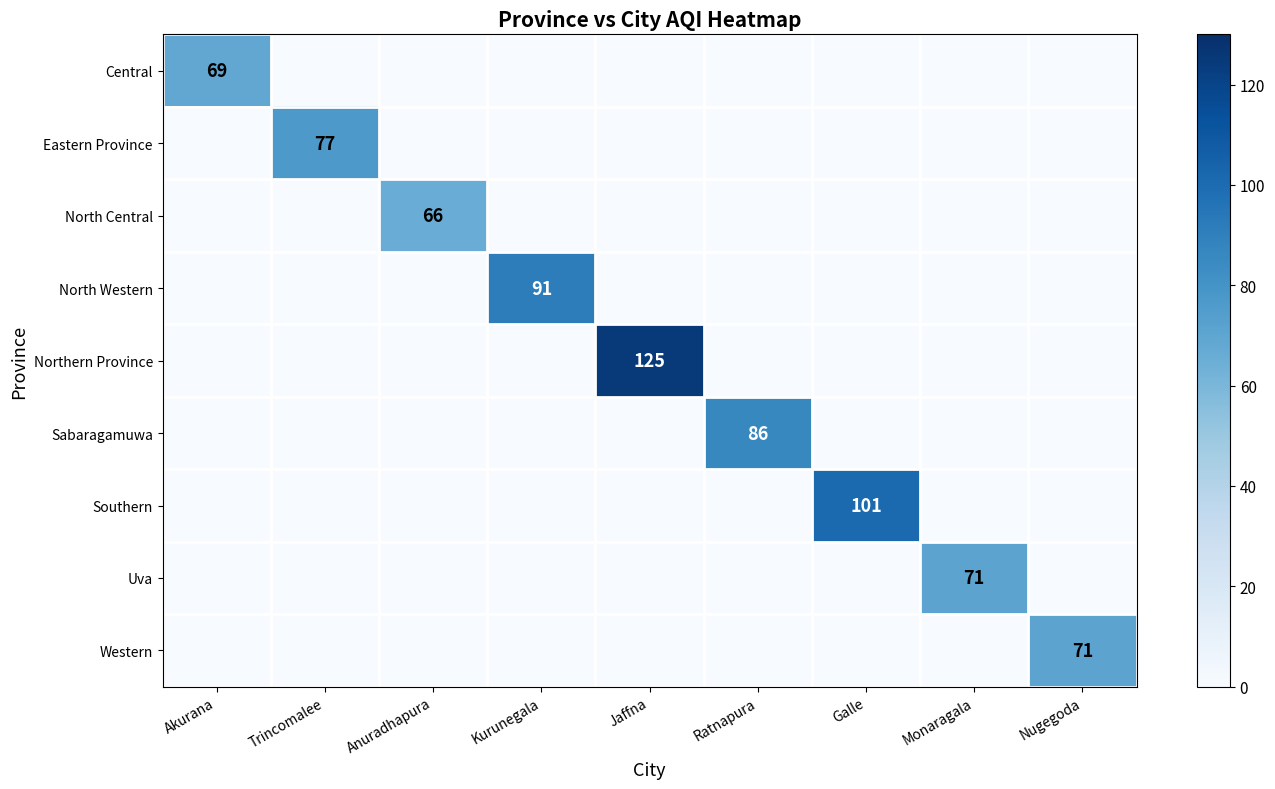

The value of Southern at Galle is 101. True or false?

True